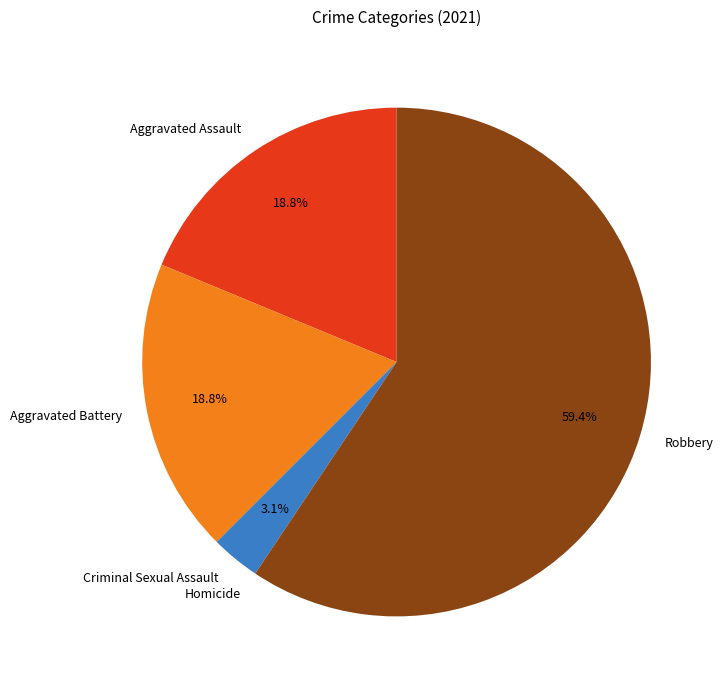

What is the largest slice in the pie chart?

Robbery